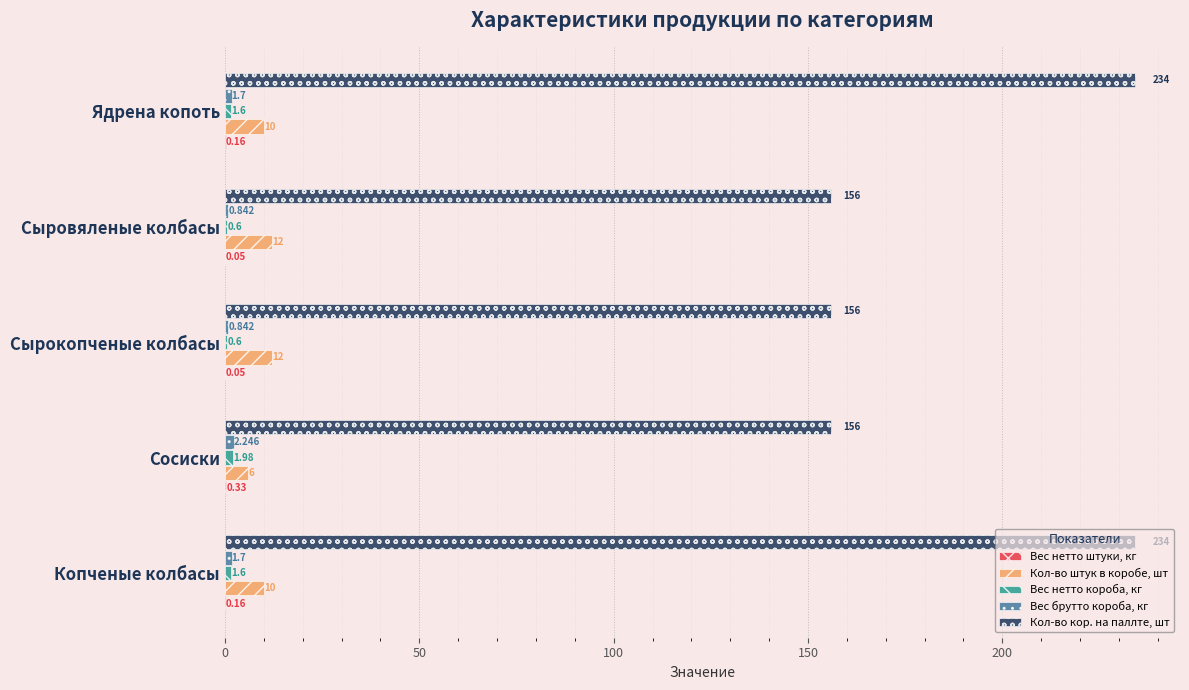

Which series has the largest total across all categories?

Кол-во кор. на паллте, шт